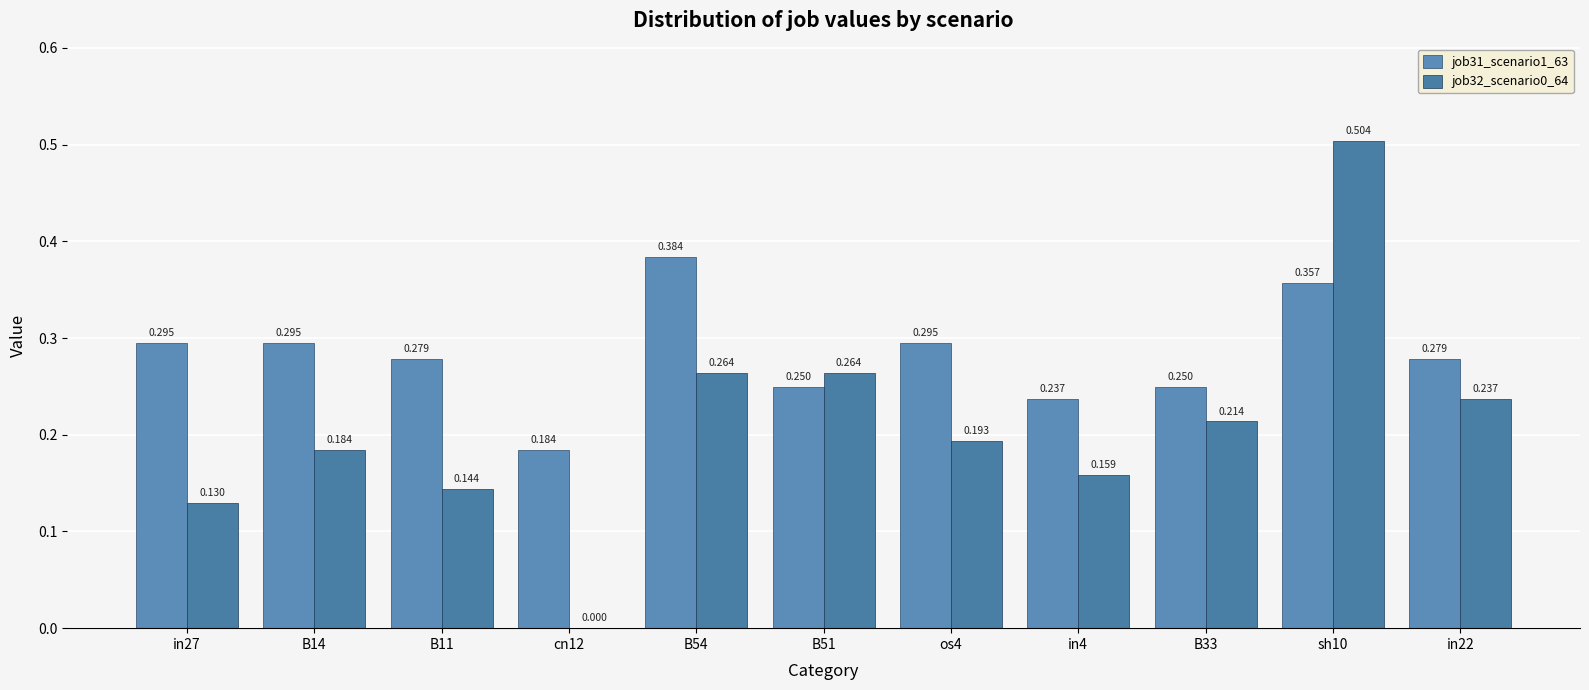

How many distinct data groups are displayed?

2